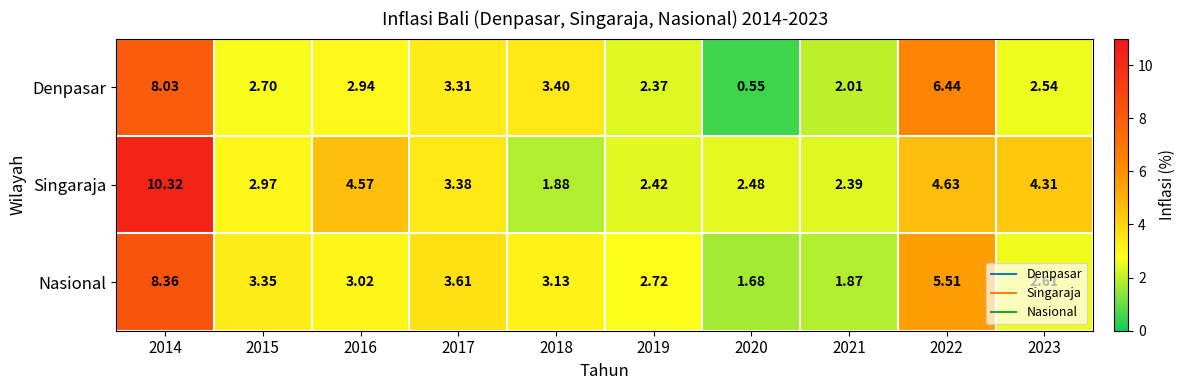

Which label corresponds to the largest value in the chart?

2014